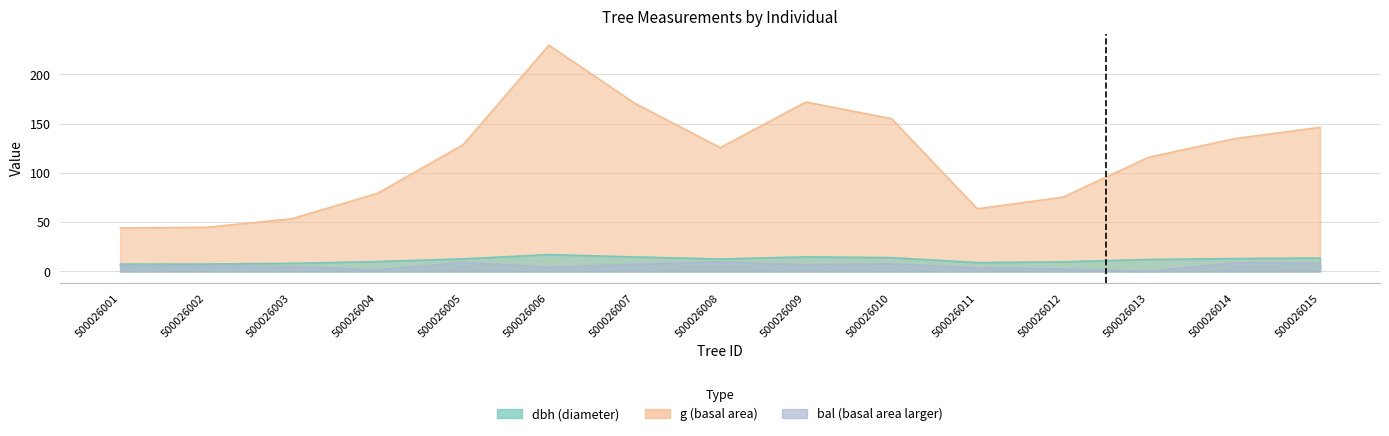

What is the average value of the dbh series?

11.8